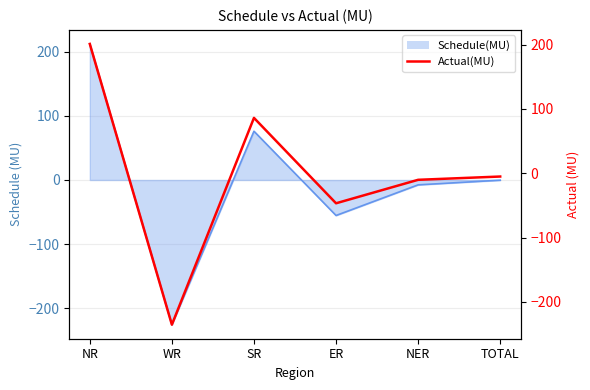

What is the label of the 2nd point from the right?

NER